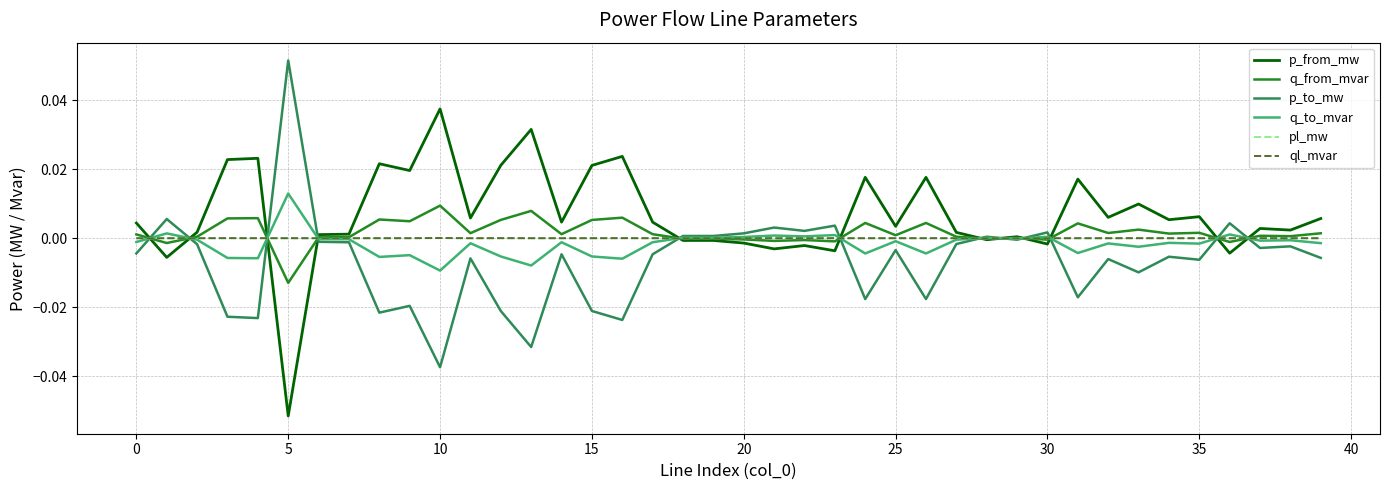

Which series has the largest total across all categories?

p_from_mw